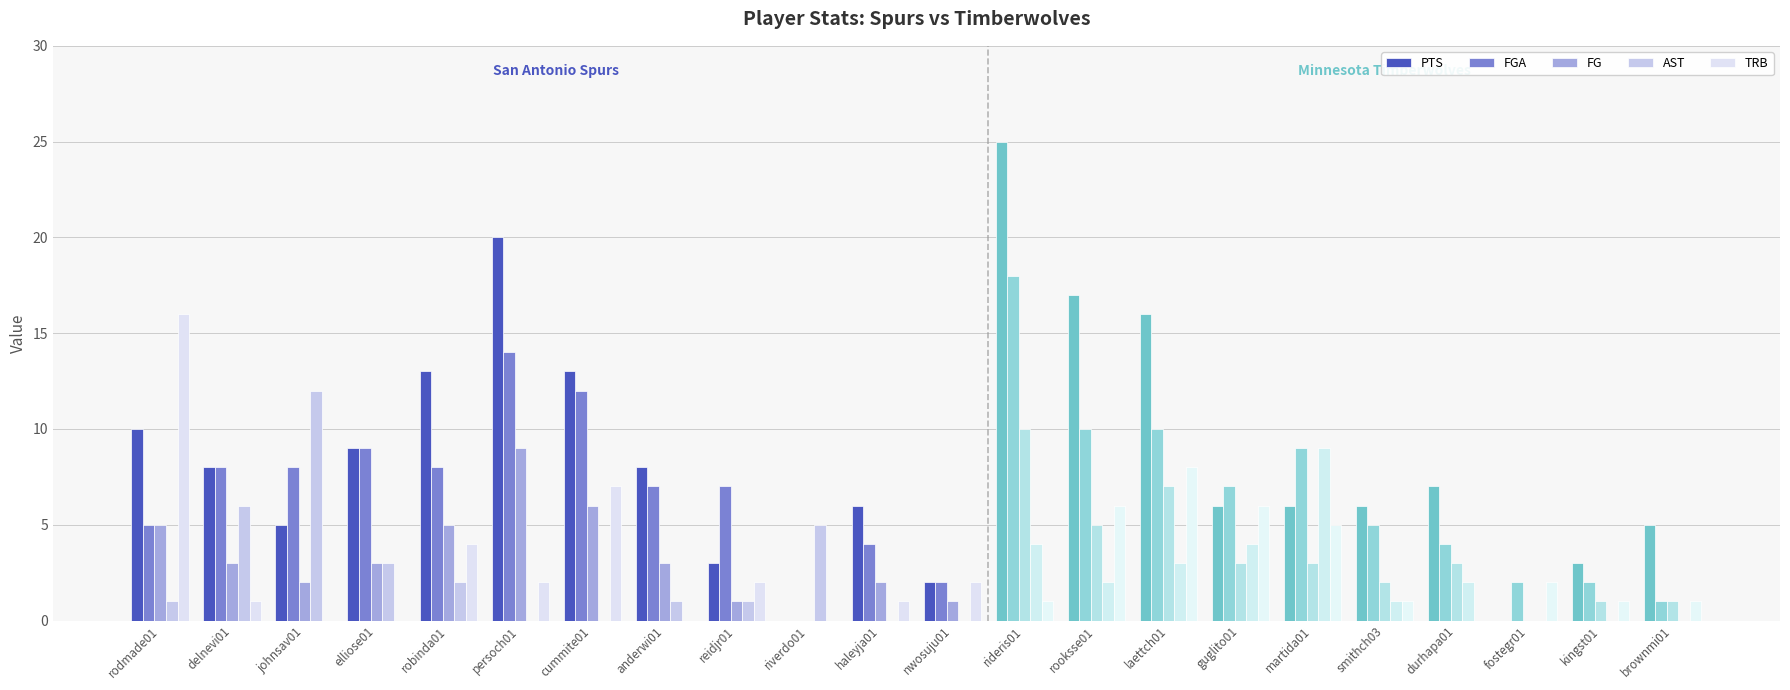

Which category has the lowest value across all series?

riverdo01